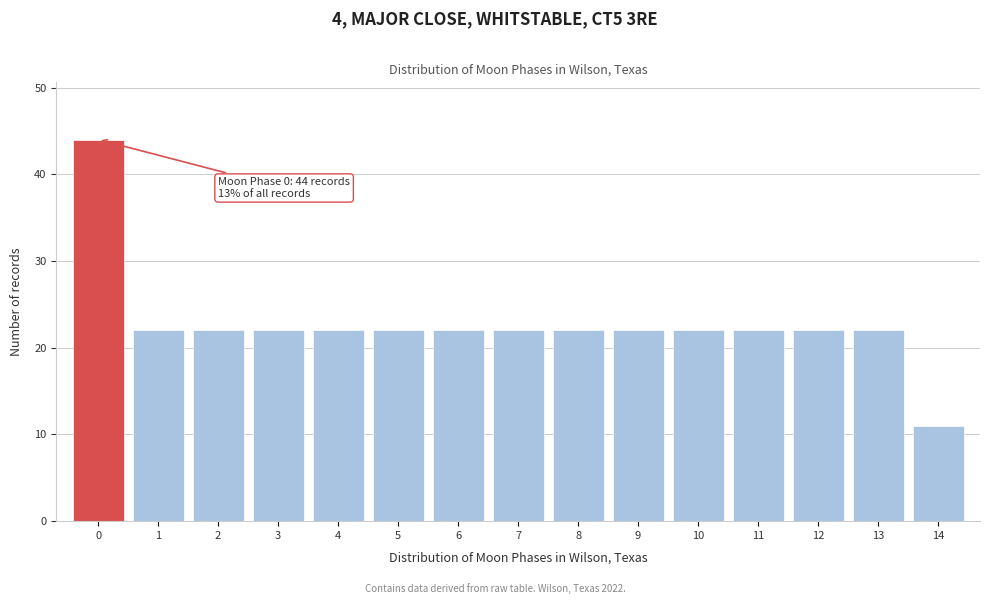

Reading left to right, list all the values displayed in this chart.

0=44	1=22	2=22	3=22	4=22	5=22	6=22	7=22	8=22	9=22	10=22	11=22	12=22	13=22	14=11